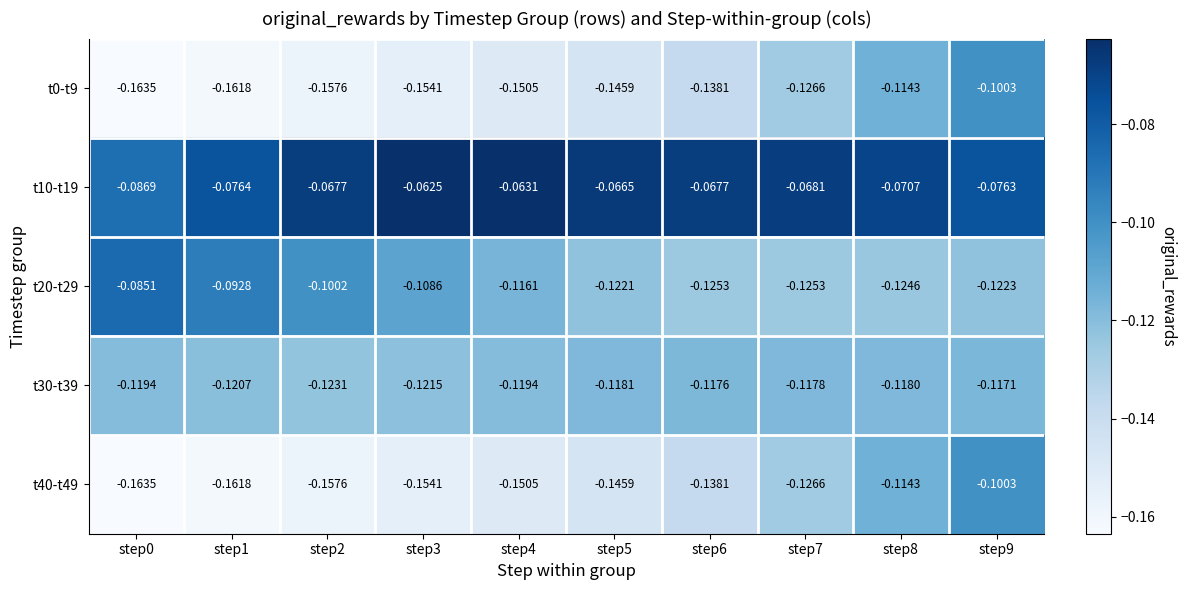

Is the value of t10-t19 at step7 greater than the value of t0-t9 at step3?

Yes